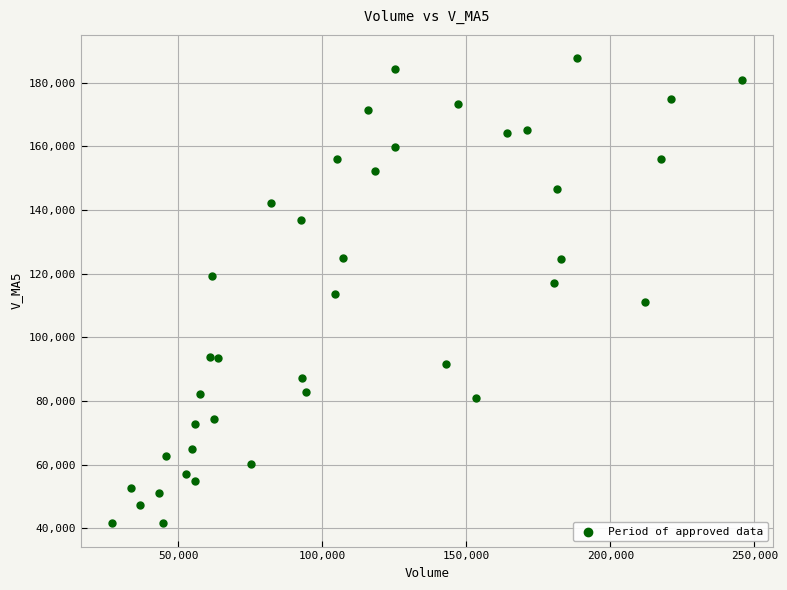

What is the range of X values (max minus min)?

218672.6